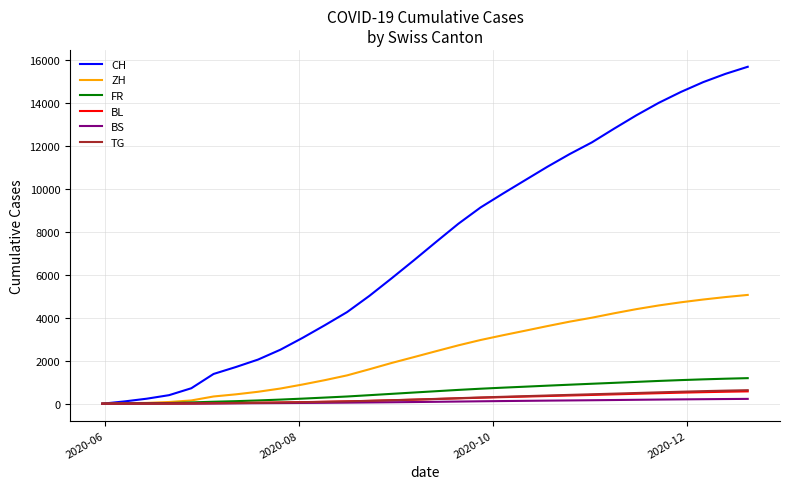

Which series has the largest total across all categories?

CH